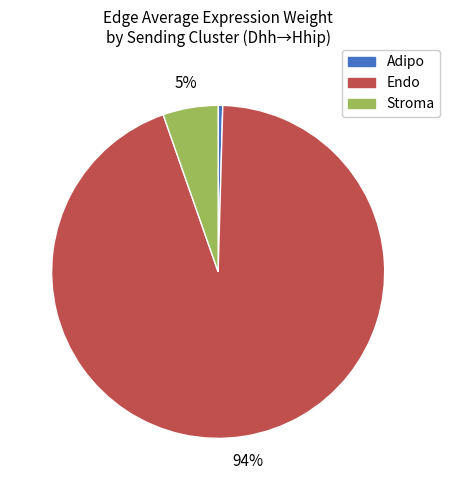

Which category has the smallest portion of the pie?

Adipo